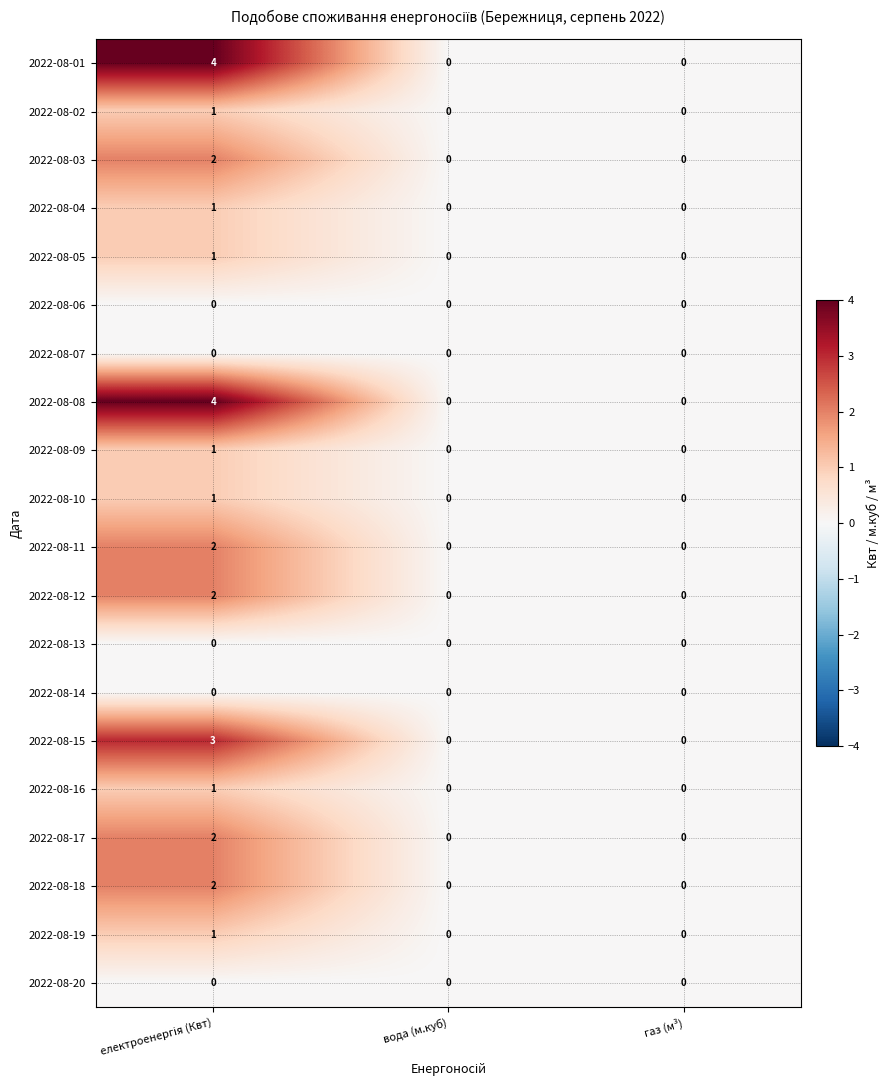

How many 2022-08-03 values are between 0 and 2?

3